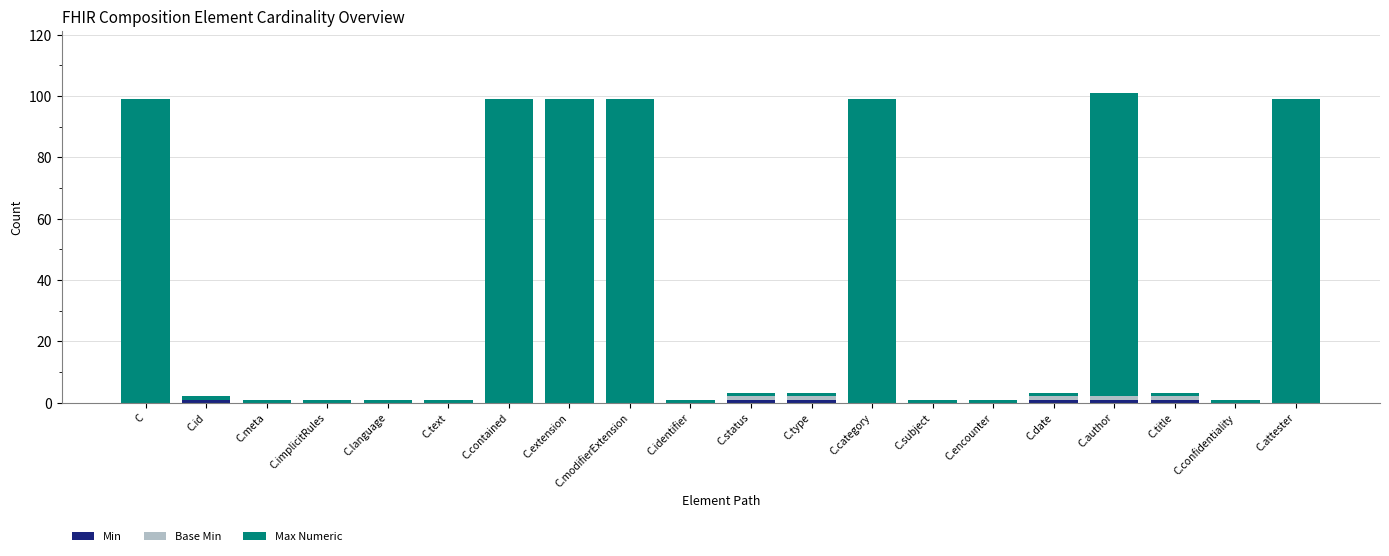

What is the total value across all series at C.attester?

99